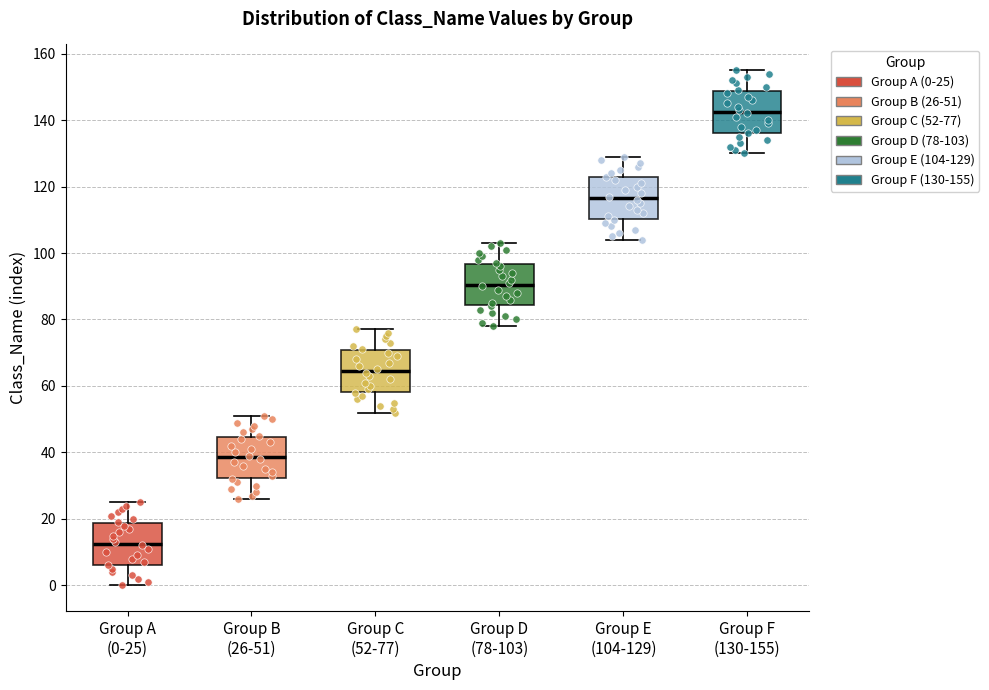

Reading left to right, transcribe this box plot: for each box, give where its median line is, the range the box spans, and where its two whiskers end, as read against the y-axis. The values are not printed on the chart, so give them approximately, as read against the axis.

Group A (0-25): median 12, box 6 to 18, whiskers 0 to 26
Group B (26-51): median 38, box 32 to 44, whiskers 26 to 52
Group C (52-77): median 64, box 58 to 70, whiskers 52 to 78
Group D (78-103): median 90, box 84 to 96, whiskers 78 to 104
Group E (104-129): median 116, box 110 to 122, whiskers 104 to 130
Group F (130-155): median 142, box 136 to 148, whiskers 130 to 156